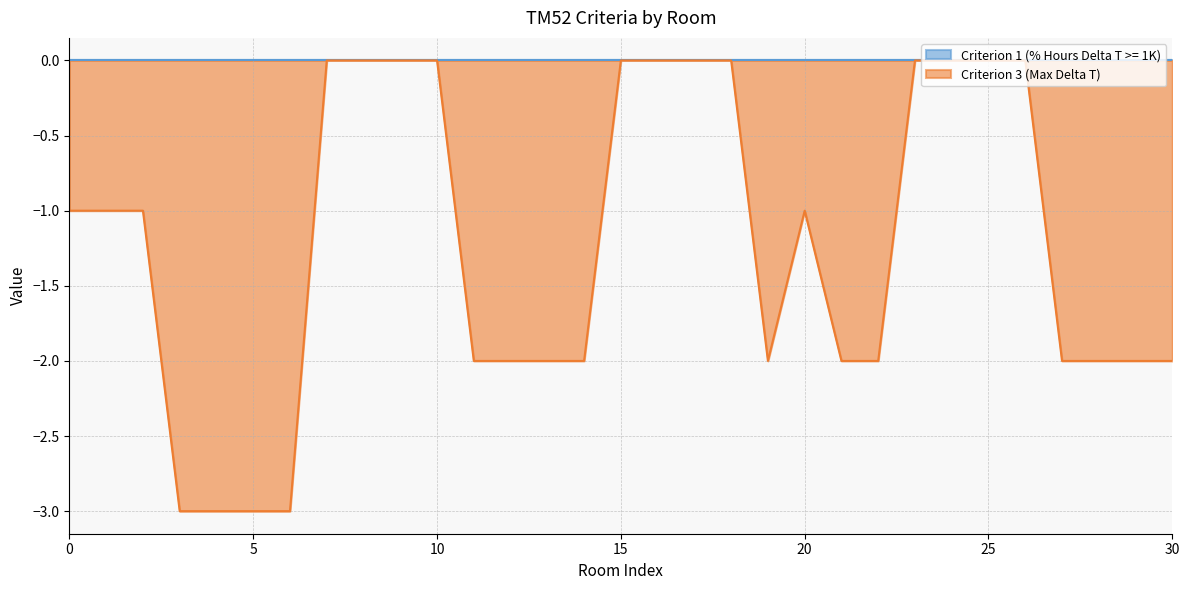

Is it true that the value at 11 is -2?

True